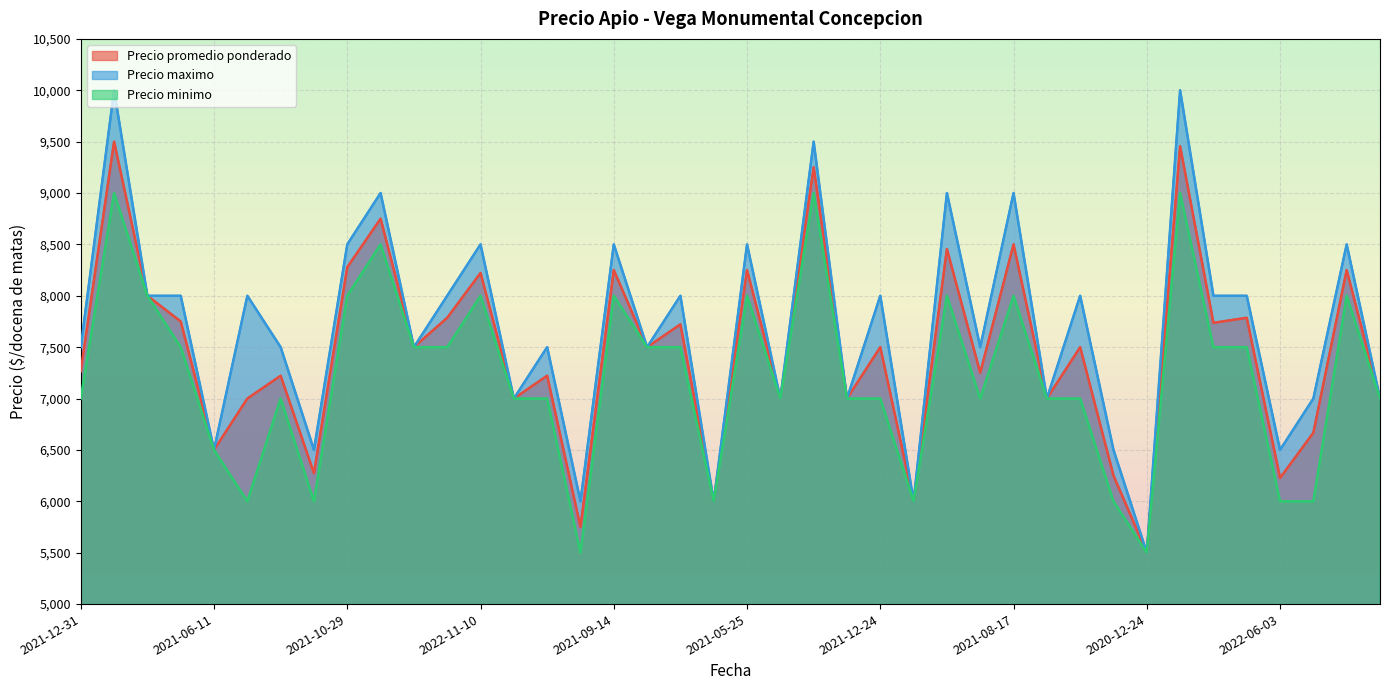

At which label does Precio maximo reach its minimum?

2020-12-24